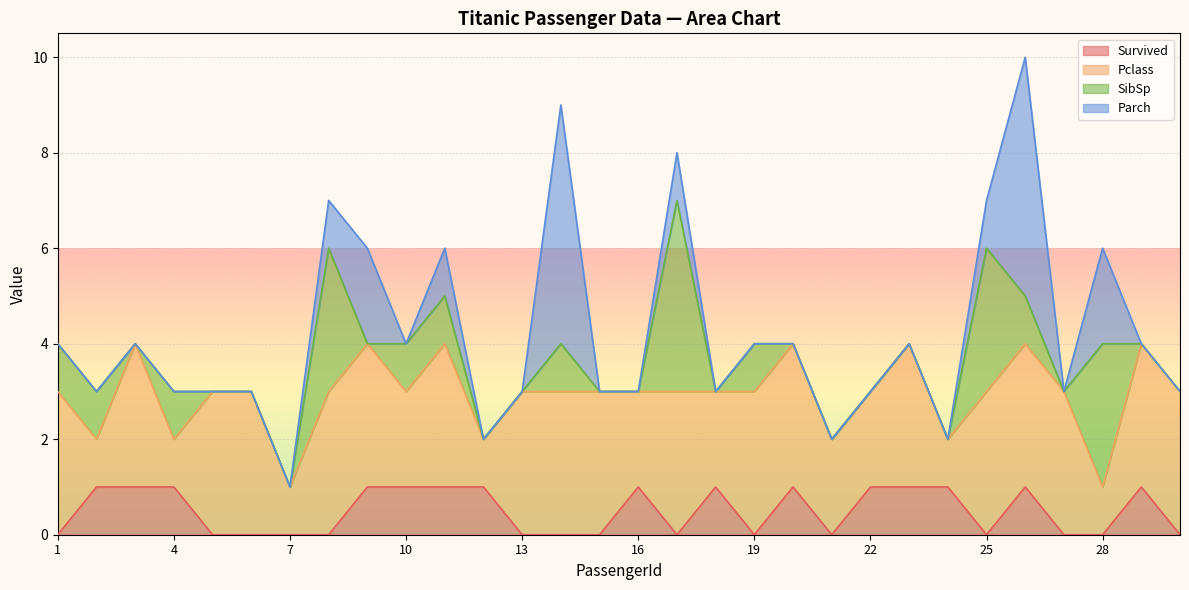

Reading left to right, extract all data points from this chart.

Survived: 1=0	2=1	3=1	4=1	5=0	6=0	7=0	8=0	9=1	10=1	11=1	12=1	13=0	14=0	15=0	16=1	17=0	18=1	19=0	20=1	21=0	22=1	23=1	24=1	25=0	26=1	27=0	28=0	29=1	30=0
Pclass: 1=3	2=1	3=3	4=1	5=3	6=3	7=1	8=3	9=3	10=2	11=3	12=1	13=3	14=3	15=3	16=2	17=3	18=2	19=3	20=3	21=2	22=2	23=3	24=1	25=3	26=3	27=3	28=1	29=3	30=3
SibSp: 1=1	2=1	3=0	4=1	5=0	6=0	7=0	8=3	9=0	10=1	11=1	12=0	13=0	14=1	15=0	16=0	17=4	18=0	19=1	20=0	21=0	22=0	23=0	24=0	25=3	26=1	27=0	28=3	29=0	30=0
Parch: 1=0	2=0	3=0	4=0	5=0	6=0	7=0	8=1	9=2	10=0	11=1	12=0	13=0	14=5	15=0	16=0	17=1	18=0	19=0	20=0	21=0	22=0	23=0	24=0	25=1	26=5	27=0	28=2	29=0	30=0